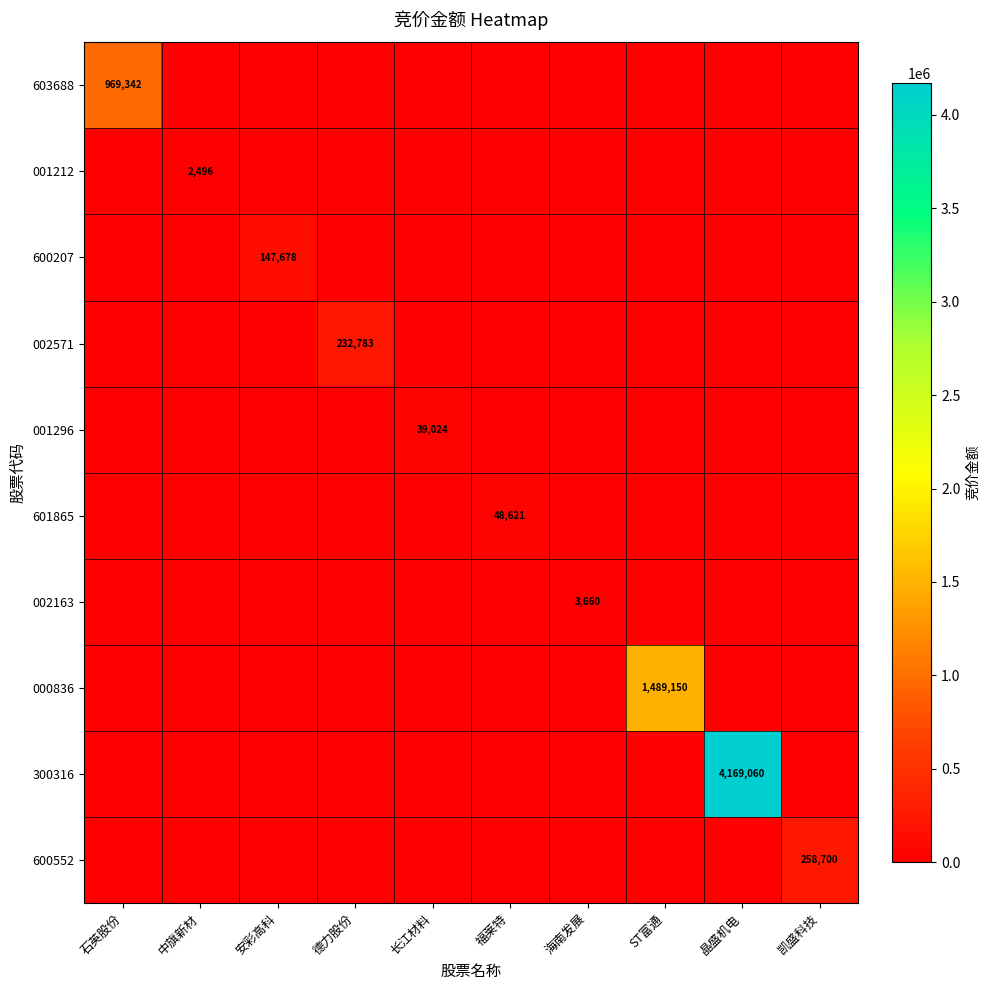

The value of 600207 at 安彩高科 is 52980. True or false?

False